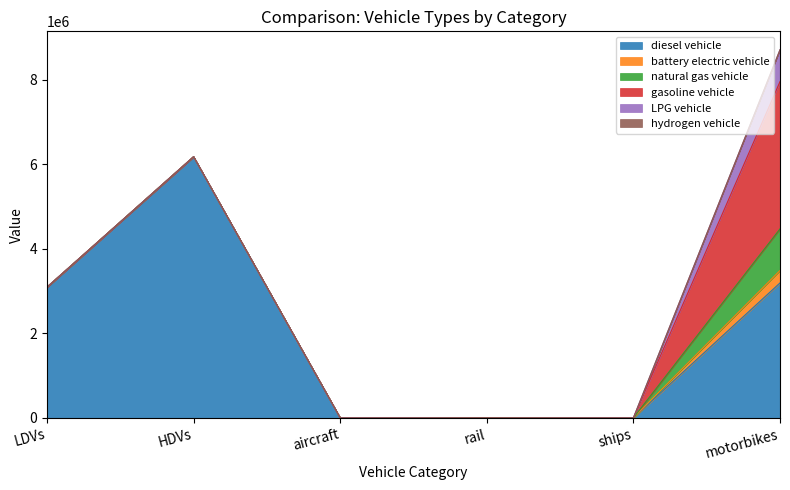

What is the highest value of the diesel vehicle series?

6177534.9